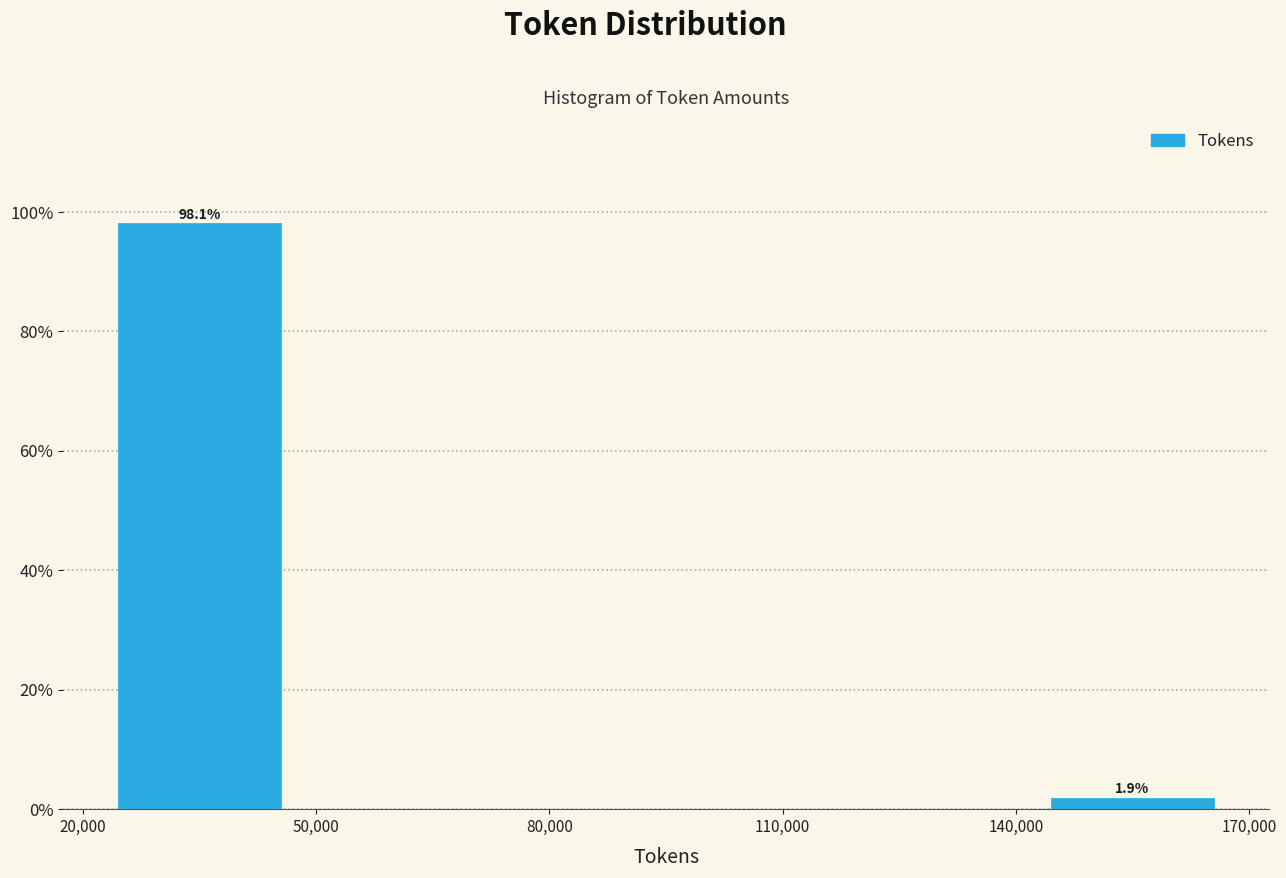

Over which range of the x-axis is the bar tallest?

20,000 to 50,000